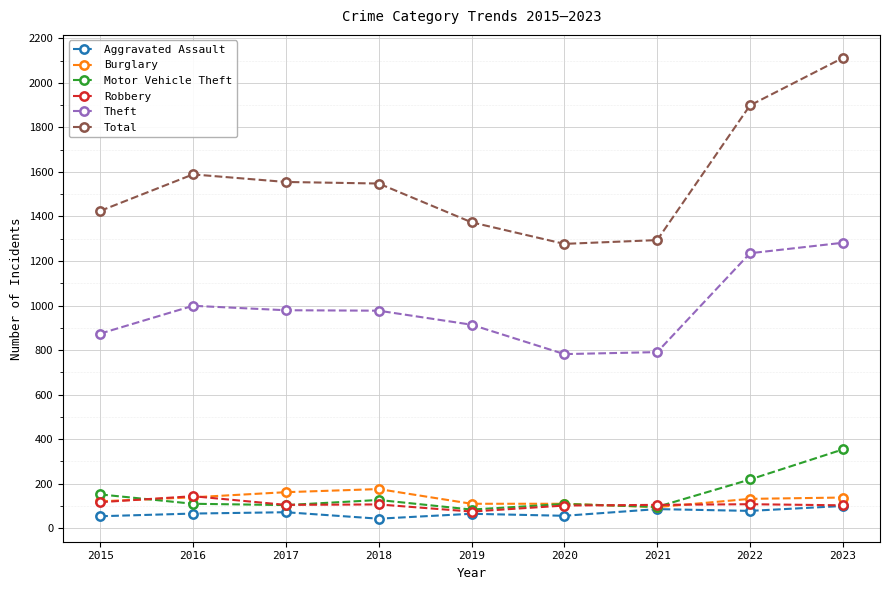

What is the difference between the maximum and second lowest values in the Motor Vehicle Theft series?

258